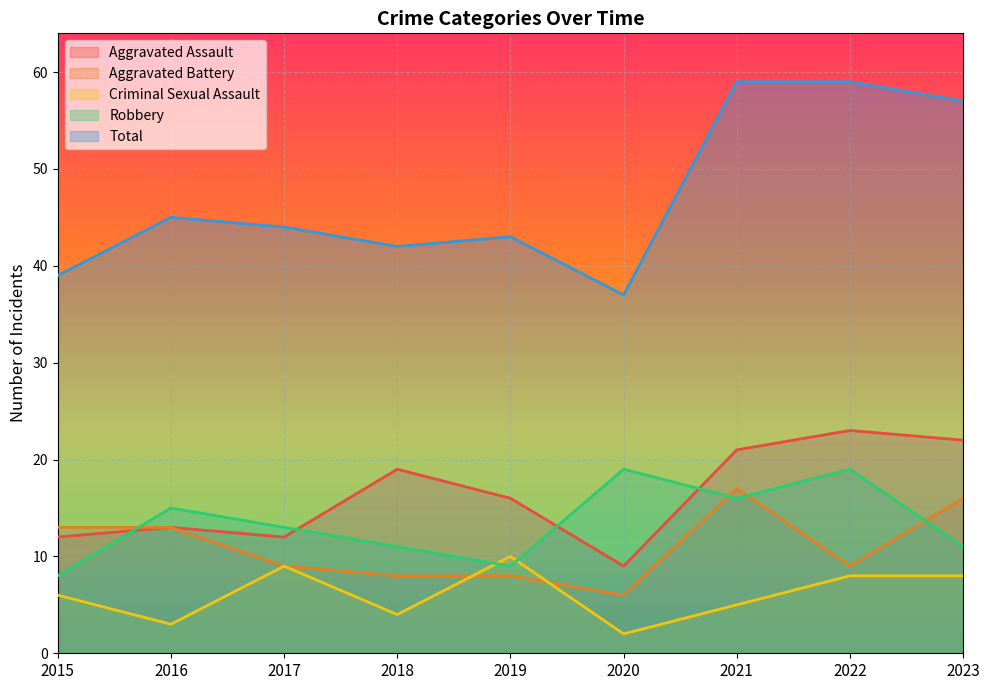

List the series in order of their peak value, lowest first.

Criminal Sexual Assault, Aggravated Battery, Robbery, Aggravated Assault, Total